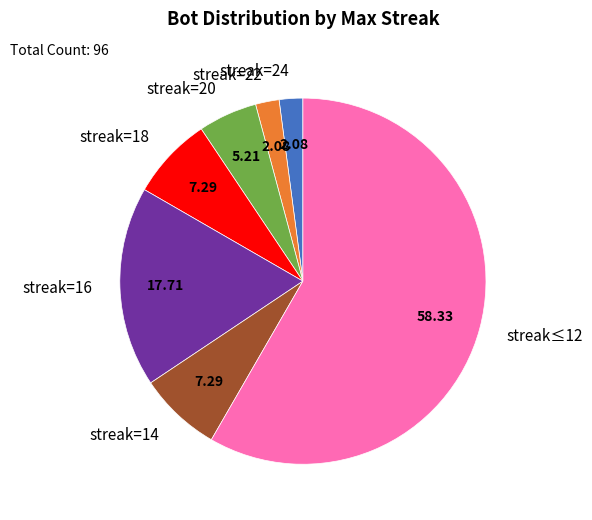

Count the number of slices in the pie.

7